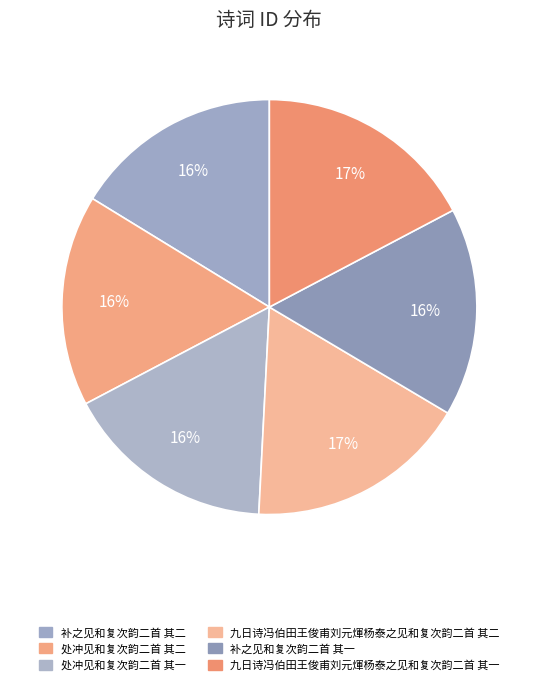

To the nearest percent, what is the difference between the 补之见和复次韵二首 其二 and 九日诗冯伯田王俊甫刘元煇杨泰之见和复次韵二首 其二 slice percentages?

1%